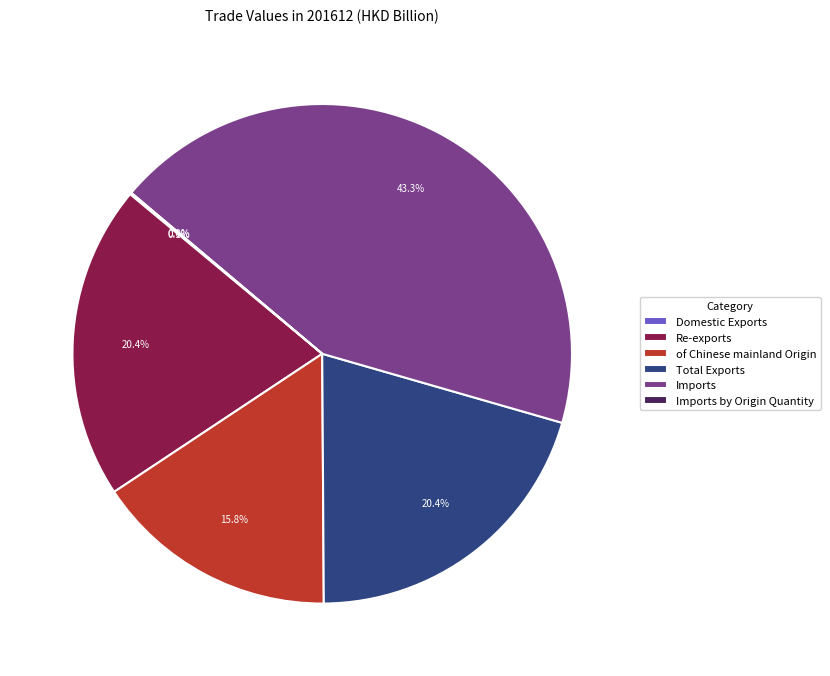

Is of Chinese mainland Origin the majority of the pie?

No